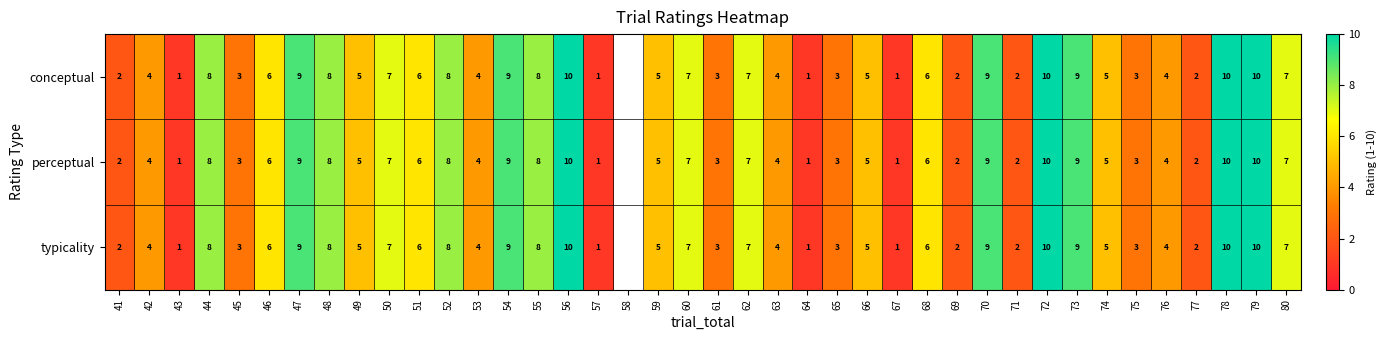

True or false: perceptual has a value of 9 at 50.

False